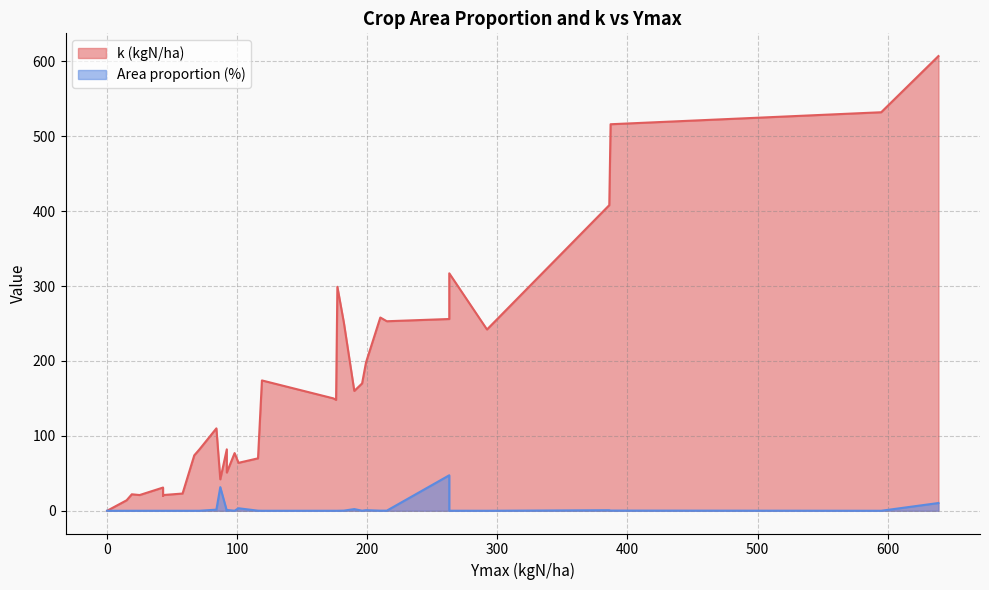

How many interior local valleys does the Area proportion (%) series have?

11